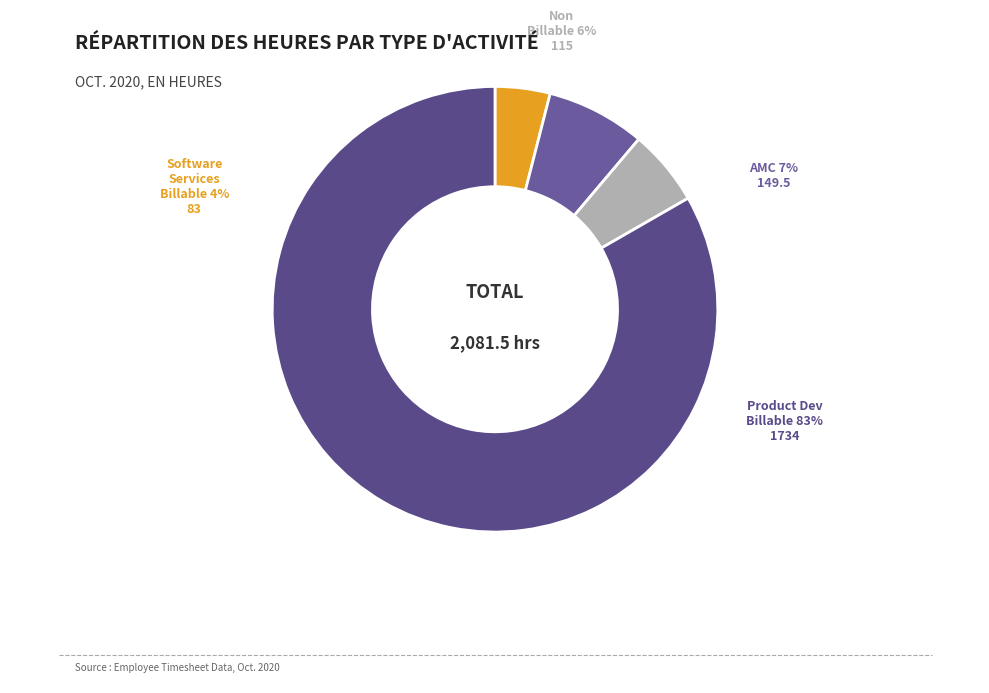

To the nearest percent, what percentage of the pie is Non Billable?

6%